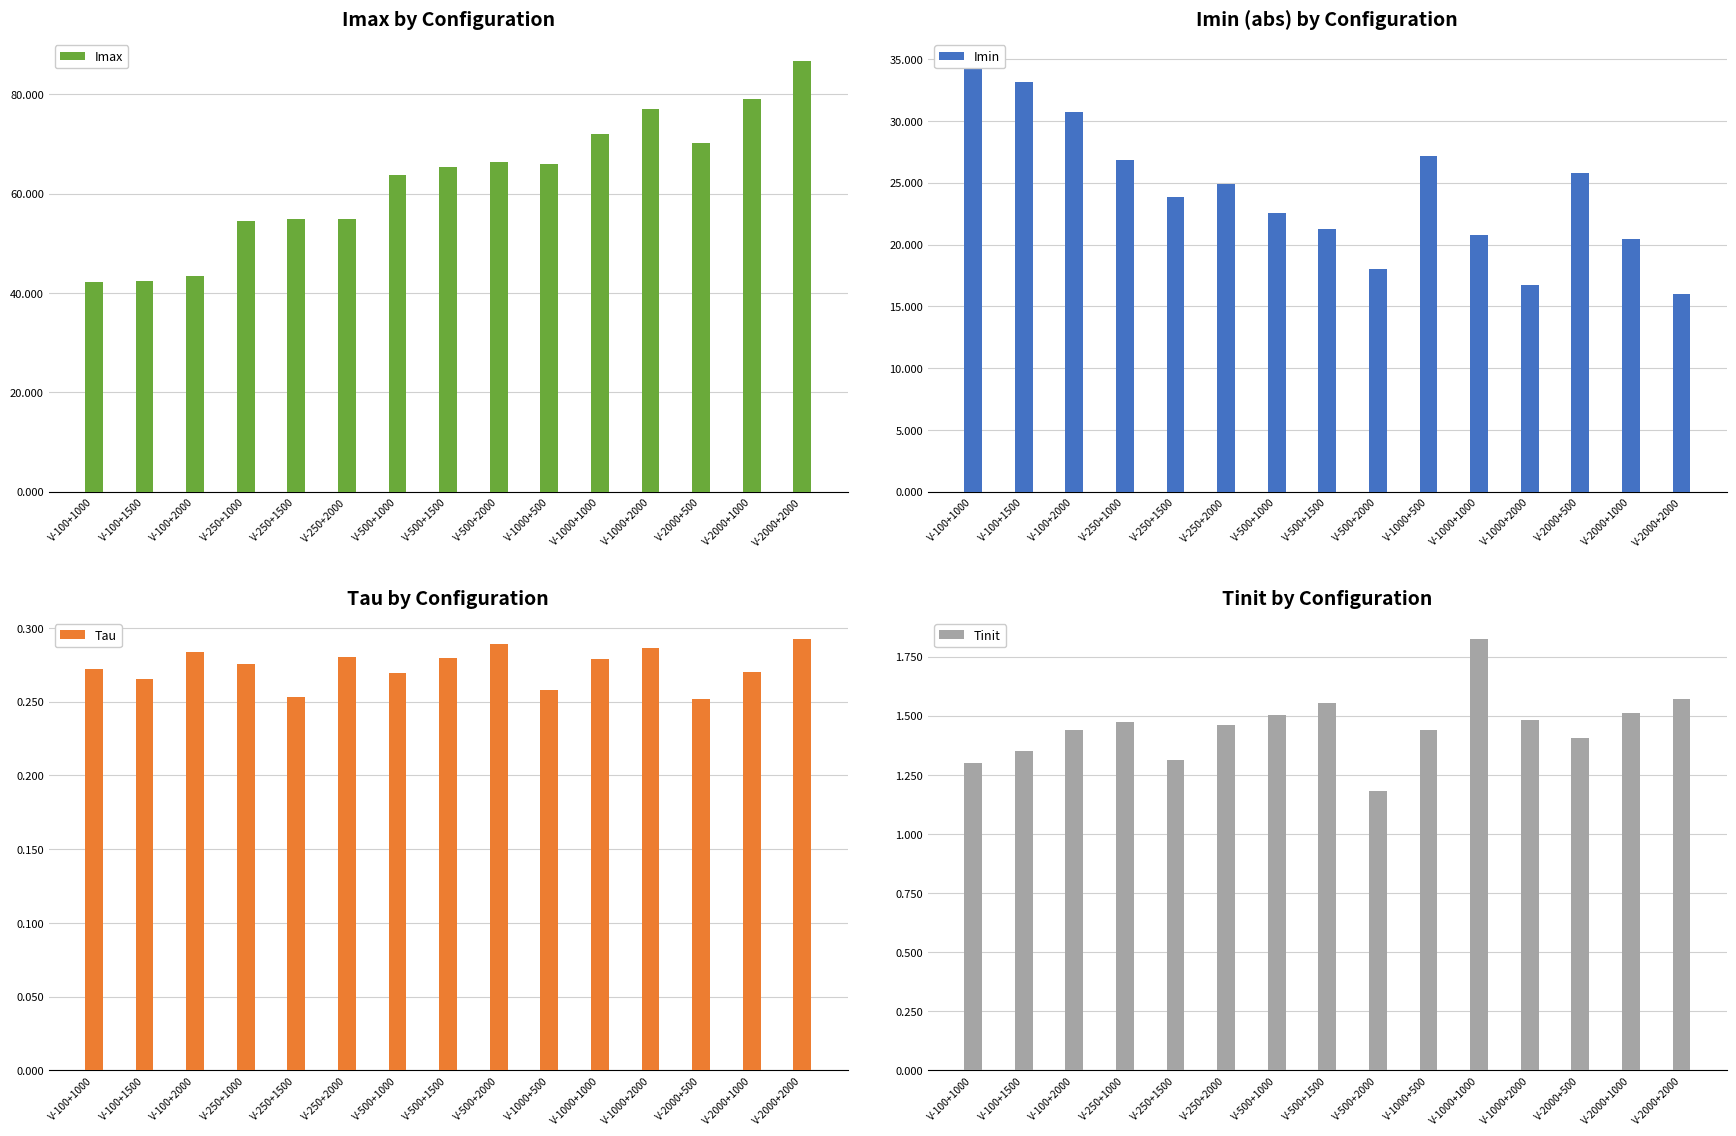

Reading left to right, extract all data points from this chart.

Imax: V-100+1000=42.3	V-100+1500=42.5	V-100+2000=43.4	V-250+1000=54.5	V-250+1500=54.9	V-250+2000=54.8	V-500+1000=63.7	V-500+1500=65.3	V-500+2000=66.4	V-1000+500=65.9	V-1000+1000=72.1	V-1000+2000=77.0	V-2000+500=70.3	V-2000+1000=78.9	V-2000+2000=86.7
Imin: V-100+1000=34.9	V-100+1500=33.1	V-100+2000=30.7	V-250+1000=26.8	V-250+1500=23.8	V-250+2000=24.9	V-500+1000=22.5	V-500+1500=21.3	V-500+2000=18.0	V-1000+500=27.1	V-1000+1000=20.8	V-1000+2000=16.7	V-2000+500=25.8	V-2000+1000=20.4	V-2000+2000=16.0
Tau: V-100+1000=0.3	V-100+1500=0.3	V-100+2000=0.3	V-250+1000=0.3	V-250+1500=0.3	V-250+2000=0.3	V-500+1000=0.3	V-500+1500=0.3	V-500+2000=0.3	V-1000+500=0.3	V-1000+1000=0.3	V-1000+2000=0.3	V-2000+500=0.3	V-2000+1000=0.3	V-2000+2000=0.3
Tinit: V-100+1000=1.3	V-100+1500=1.4	V-100+2000=1.4	V-250+1000=1.5	V-250+1500=1.3	V-250+2000=1.5	V-500+1000=1.5	V-500+1500=1.6	V-500+2000=1.2	V-1000+500=1.4	V-1000+1000=1.8	V-1000+2000=1.5	V-2000+500=1.4	V-2000+1000=1.5	V-2000+2000=1.6